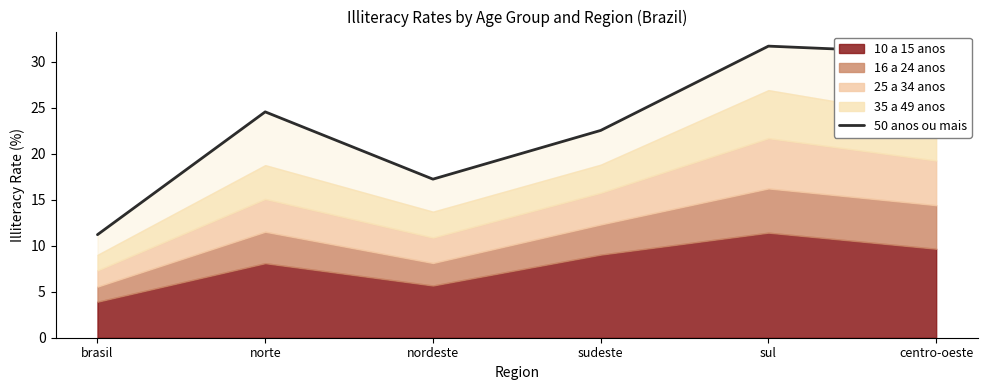

Rank the categories by value from lowest to highest.

brasil, nordeste, sudeste, norte, centro-oeste, sul